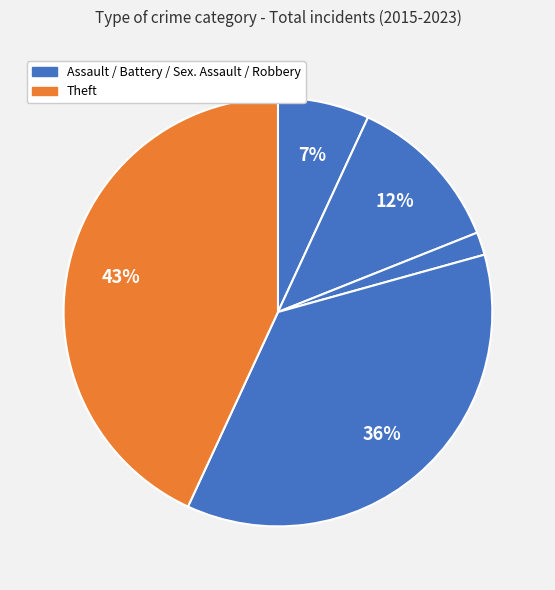

How many slices are in this pie chart?

5